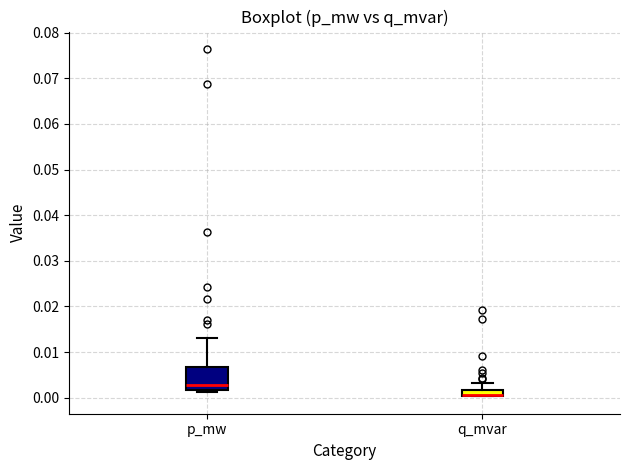

Where is the lower edge of the box for q_mvar on the y-axis? The values are not printed on the chart, so give them approximately, as read against the axis.

0.000